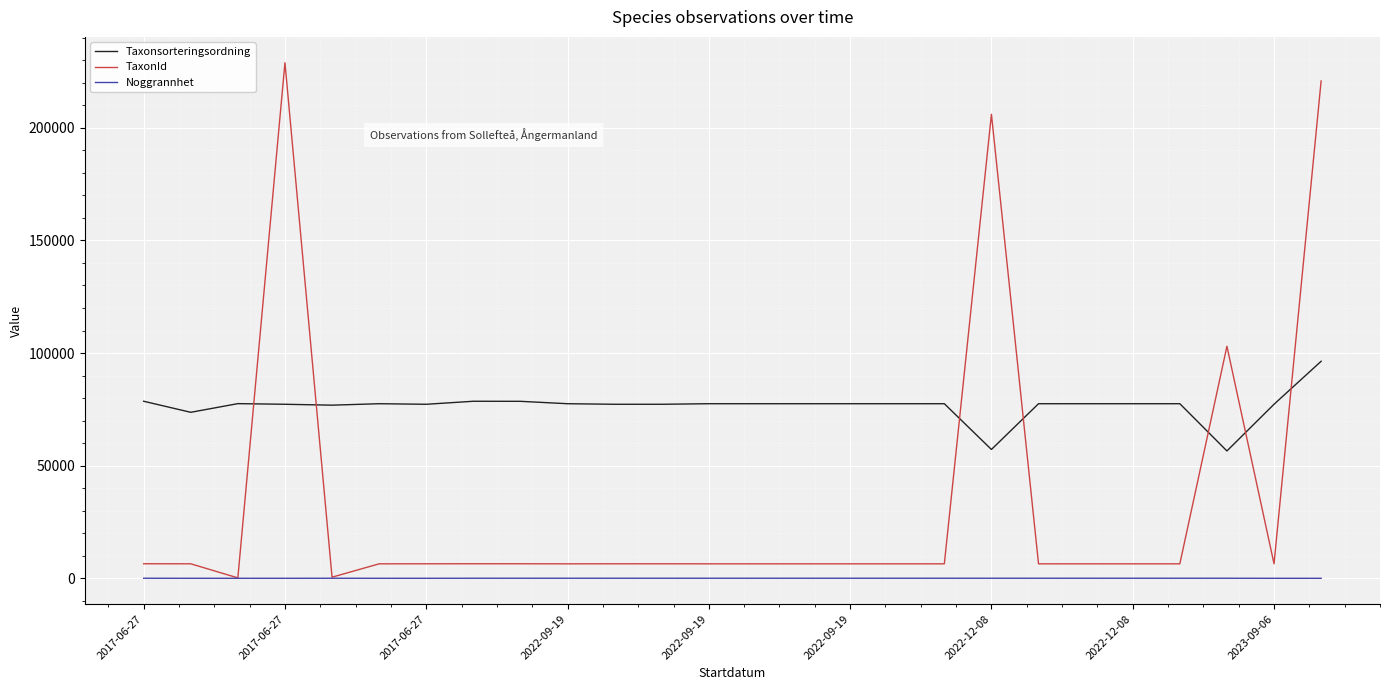

Rank the series by their maximum value, from highest to lowest.

TaxonId, Taxonsorteringsordning, Noggrannhet